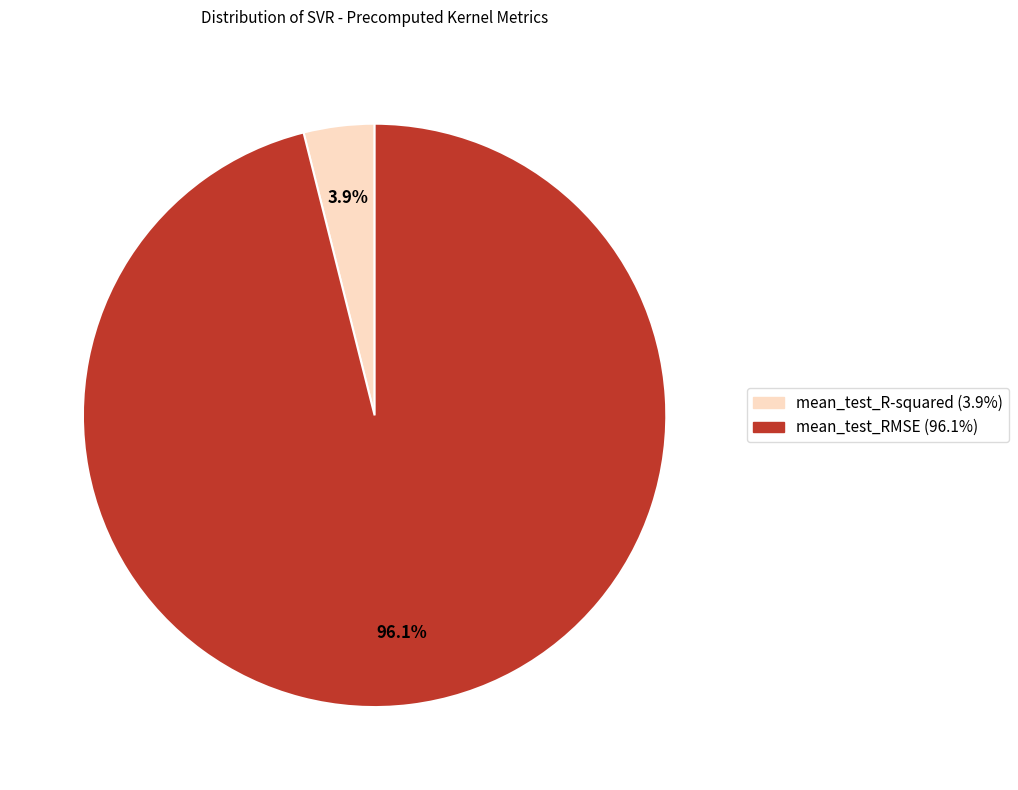

Does mean_test_R-squared represent more than half of the total?

No